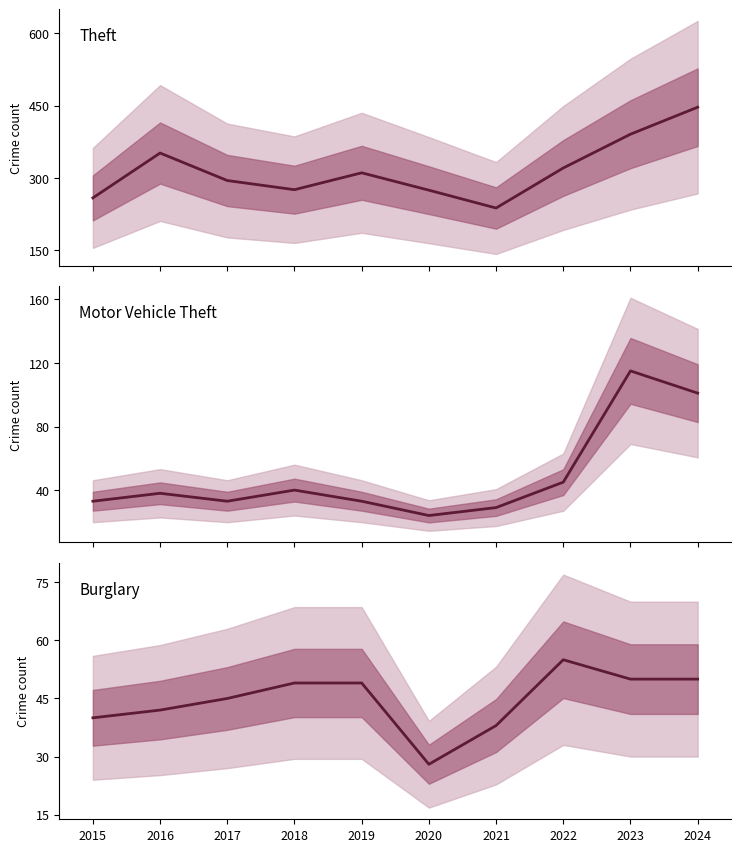

Rank the categories by Motor Vehicle Theft value from highest to lowest.

2023, 2024, 2022, 2018, 2016, 2015, 2017, 2019, 2021, 2020